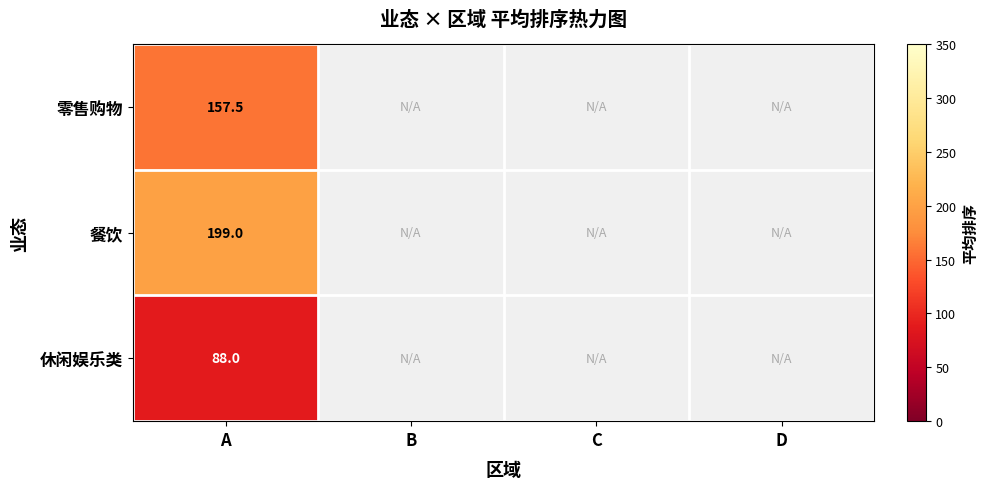

At A, list the series in order from largest to smallest.

餐饮, 零售购物, 休闲娱乐类